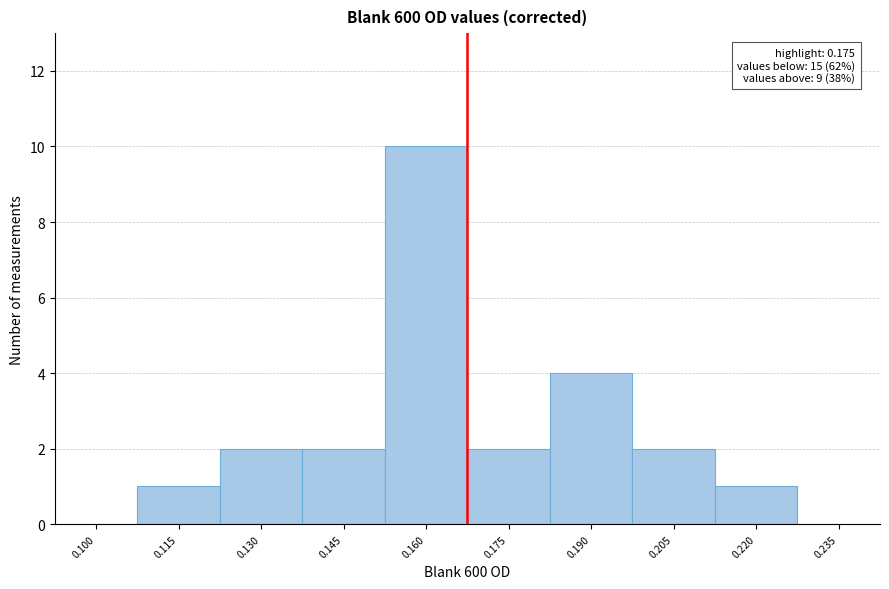

Reading left to right, transcribe all the data shown in this chart.

0.100=0	0.115=1	0.130=2	0.145=2	0.160=10	0.175=2	0.190=4	0.205=2	0.220=1	0.235=0